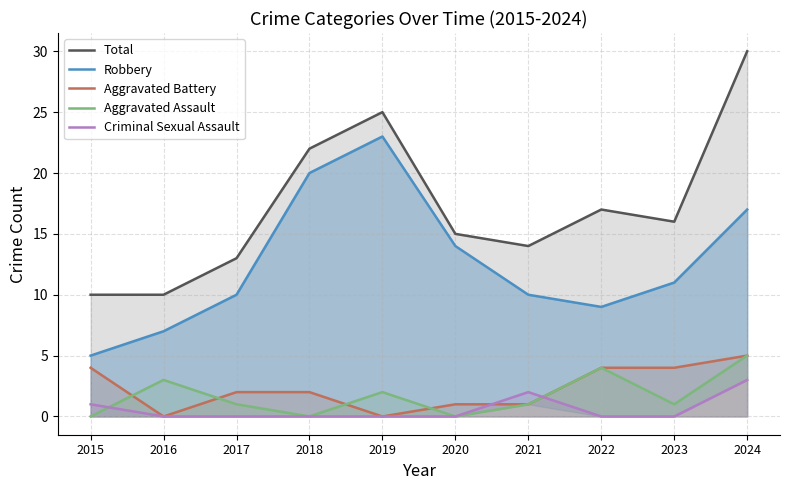

How many interior local peaks does the Robbery series have?

1